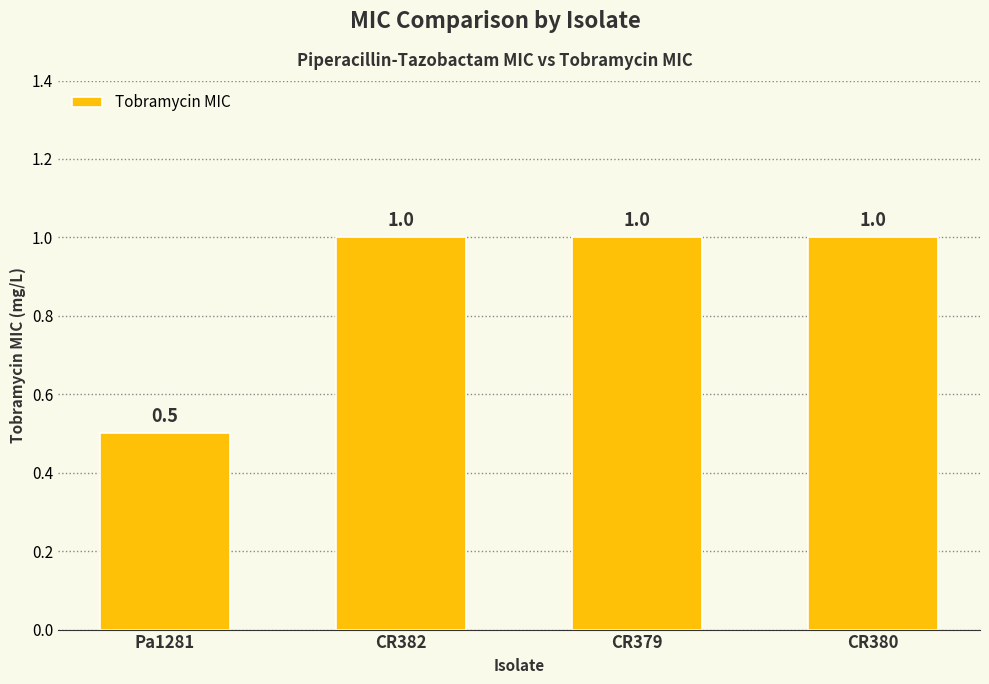

What is the value of the 1st bar from the left?

0.5